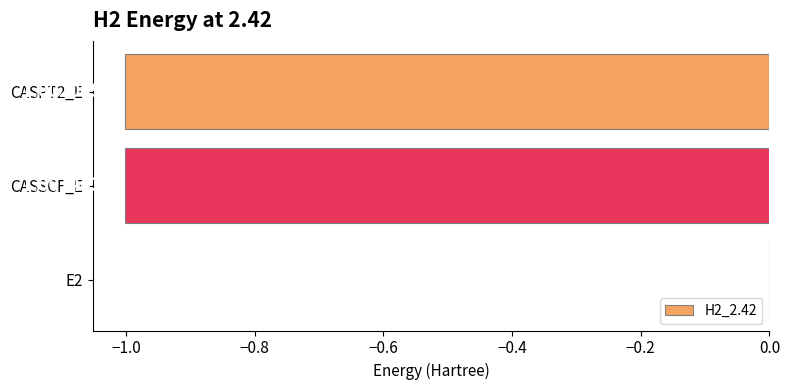

What is the sum of the values at CASPT2_E and CASSCF_E?

-2.0